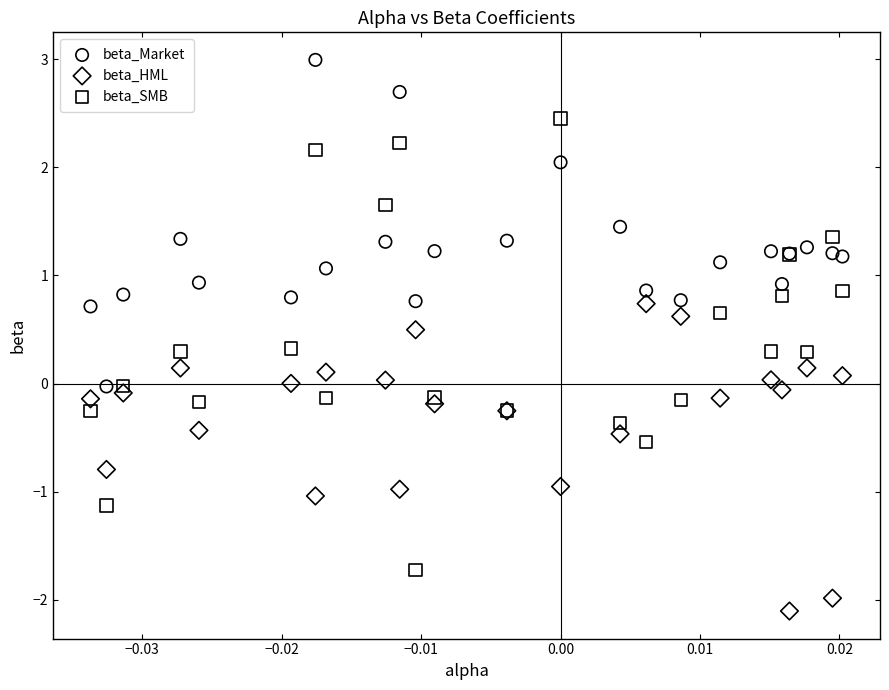

Which series has the widest spread of Y values?

beta_SMB